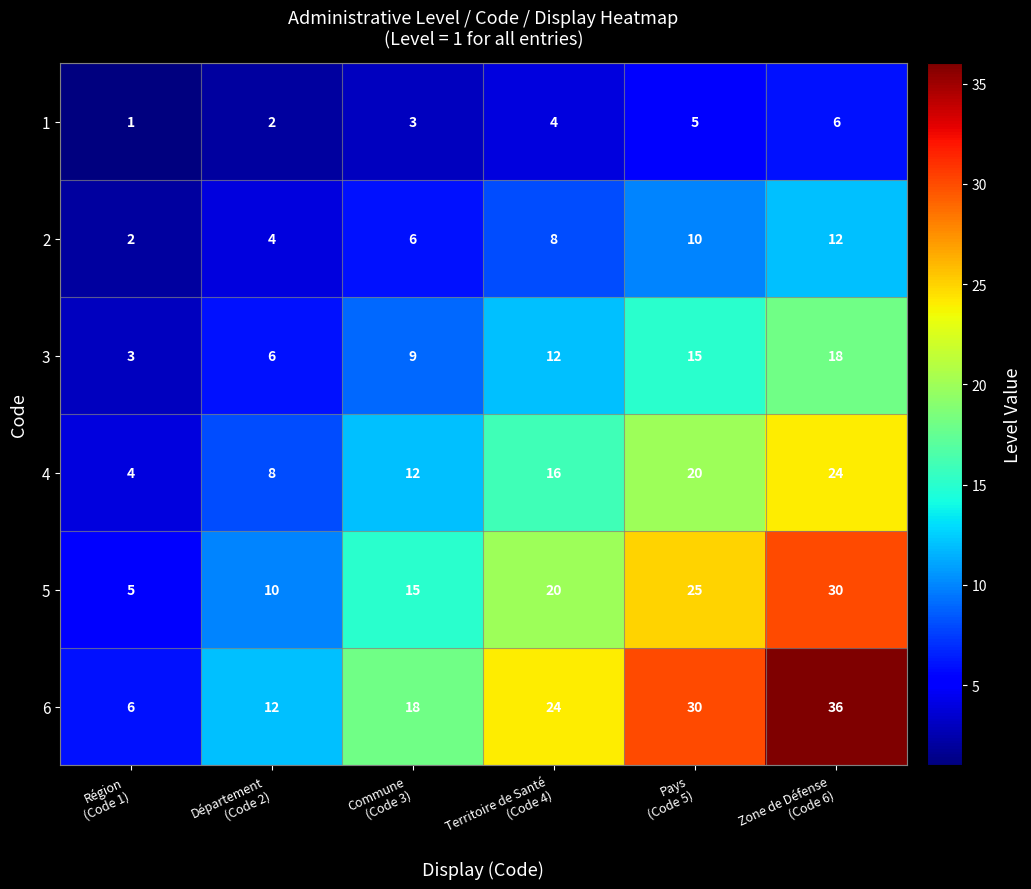

Count the 3 values in the range 6 to 15.

4